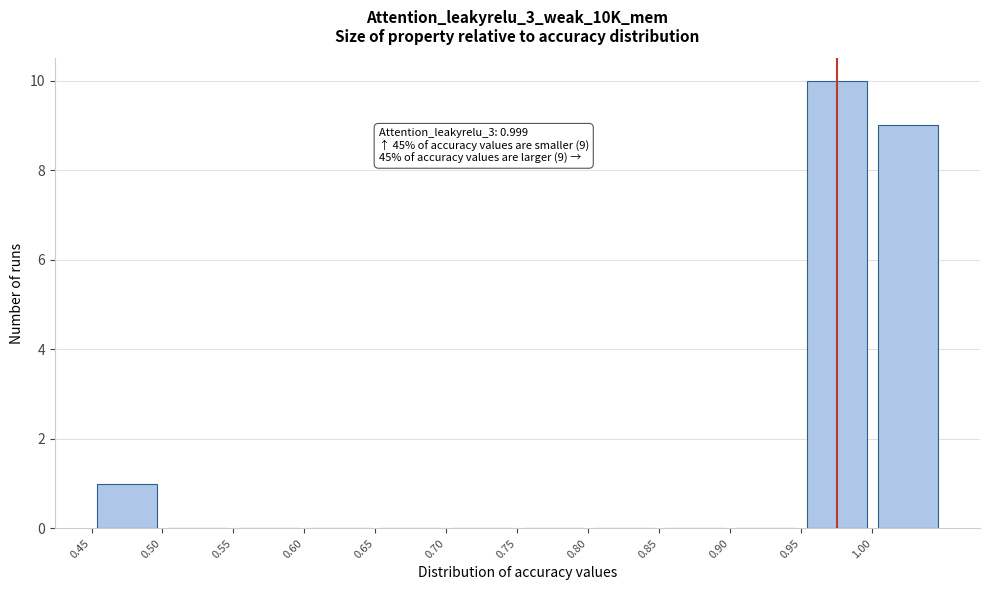

Which range on the x-axis has the tallest bar?

0.95 to 1.00